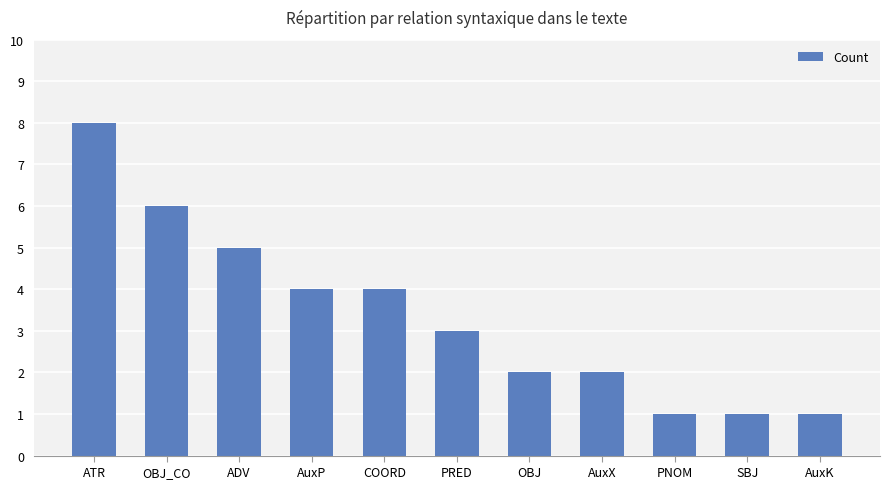

What value does the data have at OBJ_CO?

6